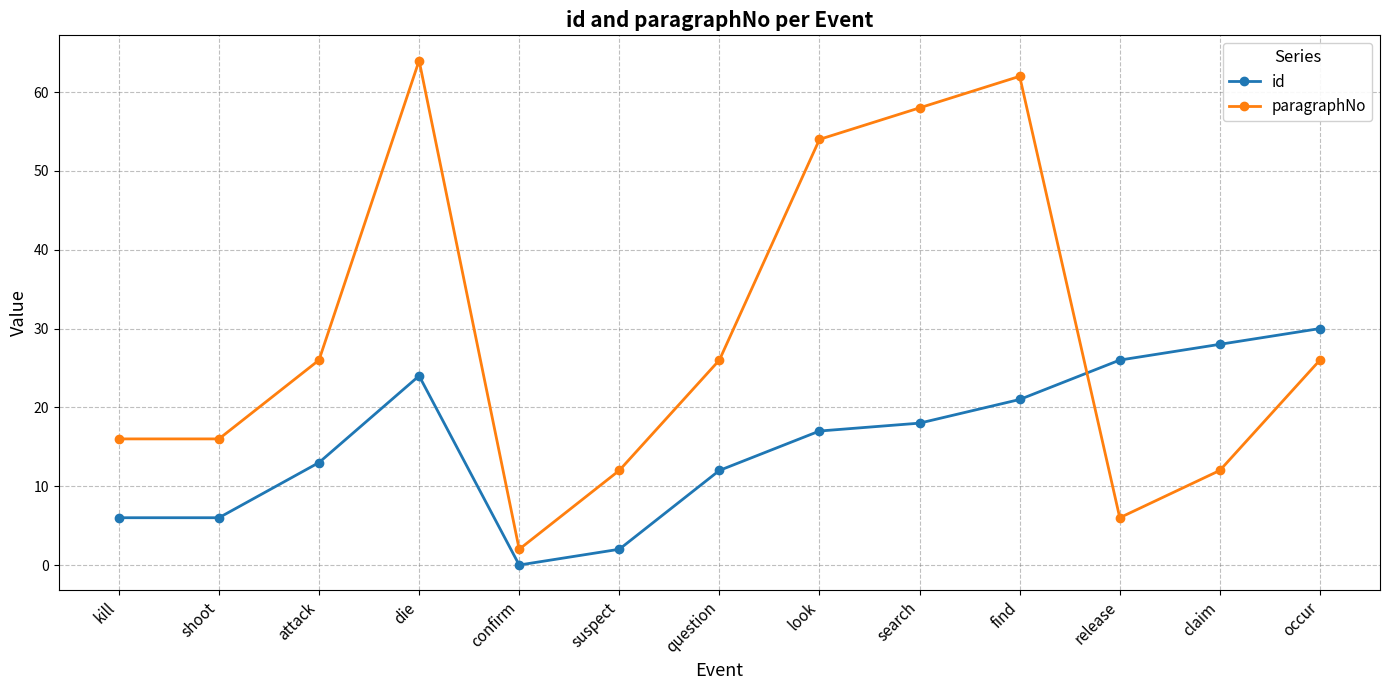

What is the difference between the highest and lowest values at release?

20